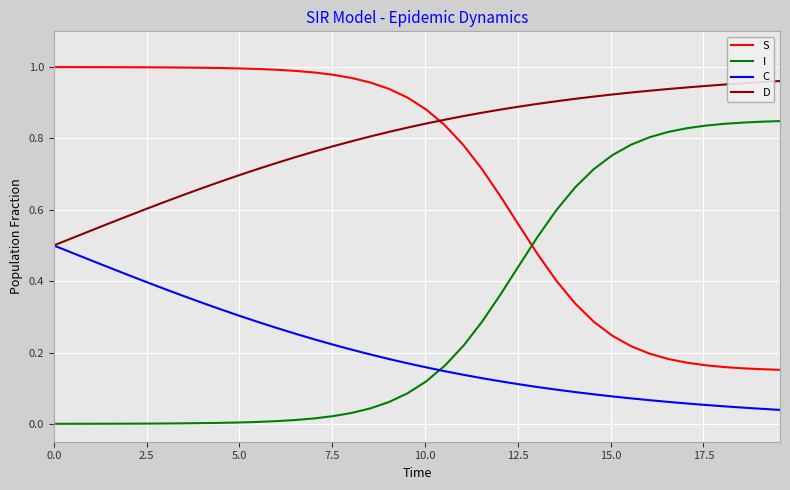

How many intersections are there between S and I?

1